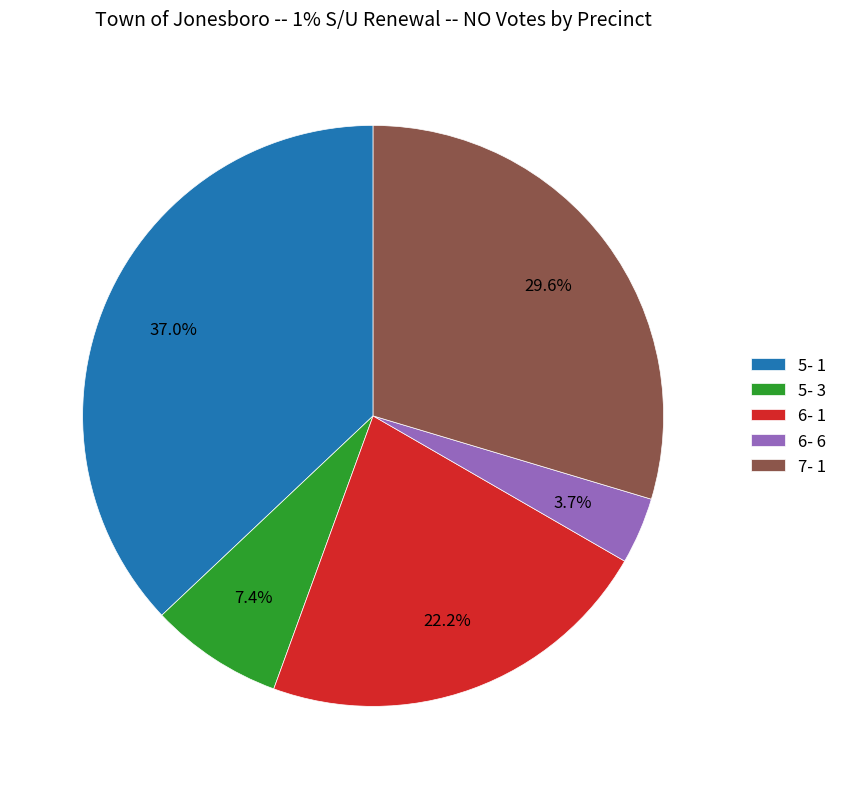

Count the number of slices in the pie.

5